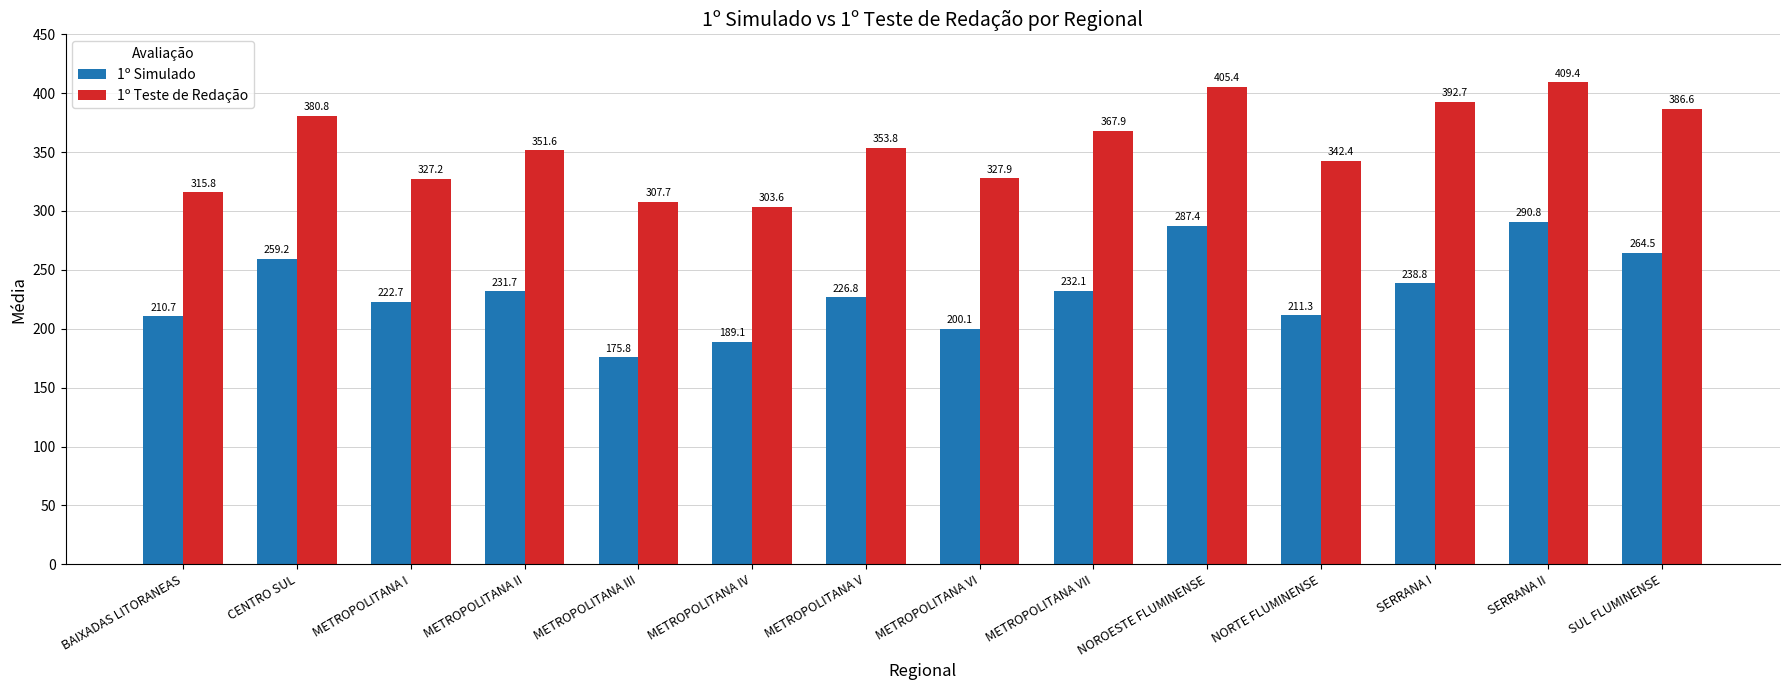

What are all the series names shown in the legend?

1º Simulado, 1º Teste de Redação